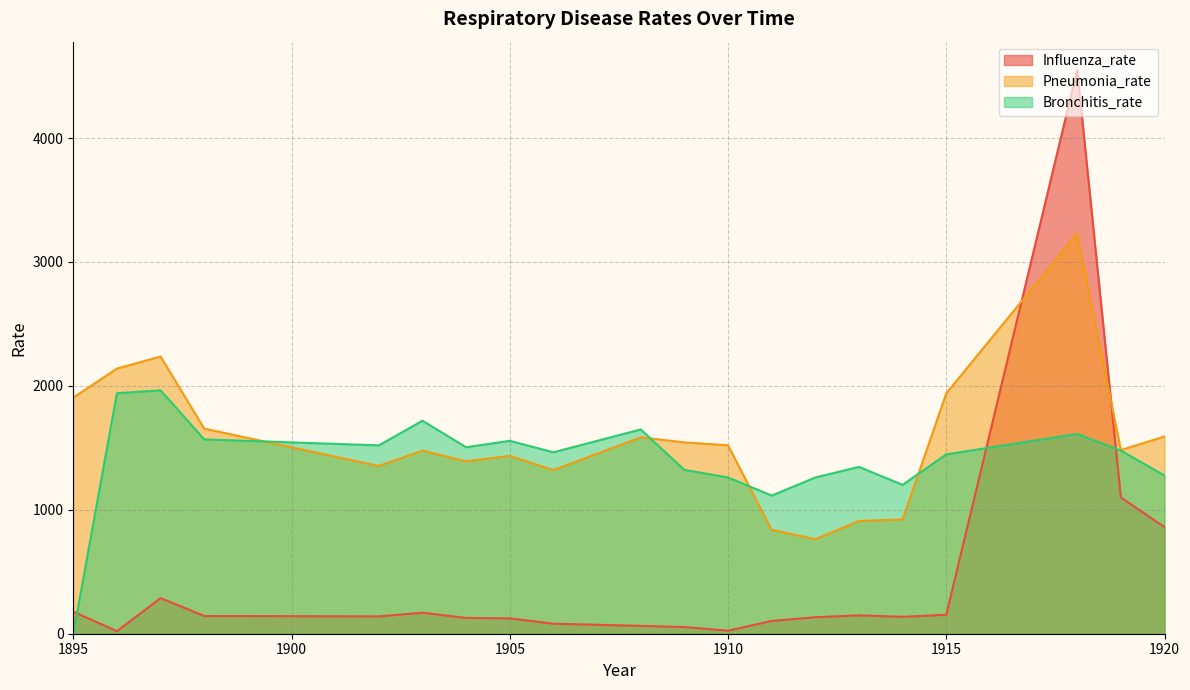

At which category does Influenza_rate reach its first local peak?

1897